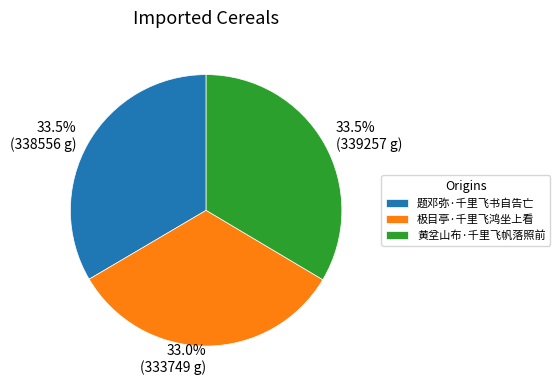

Approximately how many times larger is the value at 极目亭·千里飞鸿坐上看 compared to 题邓弥·千里飞书自告亡?

1.0